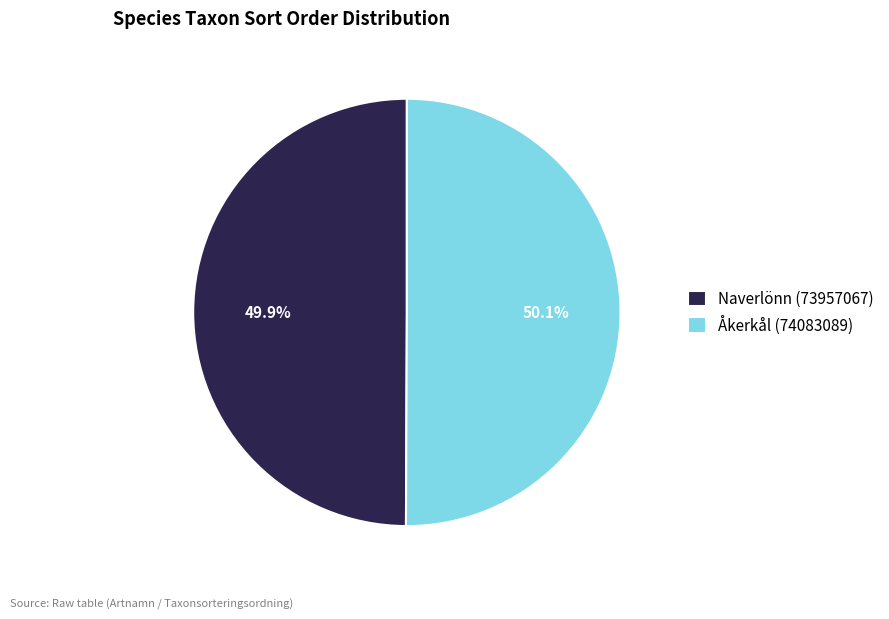

What is the total percentage of Åkerkål (74083089) and Naverlönn (73957067)?

100.0%